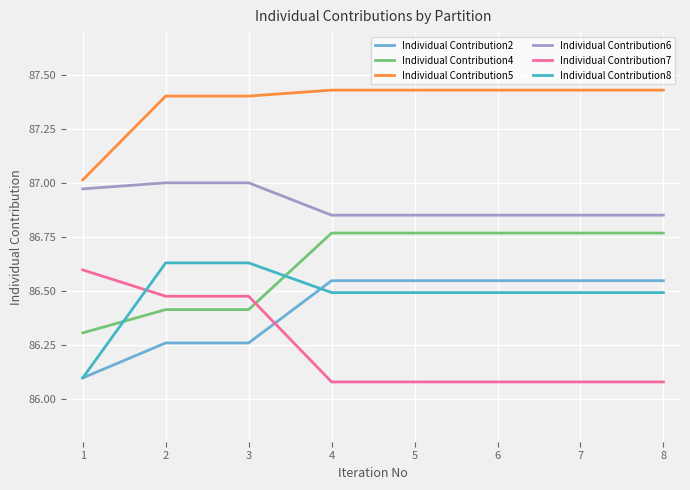

The Individual Contribution2 series shows 86.3 at 3. True or false?

True